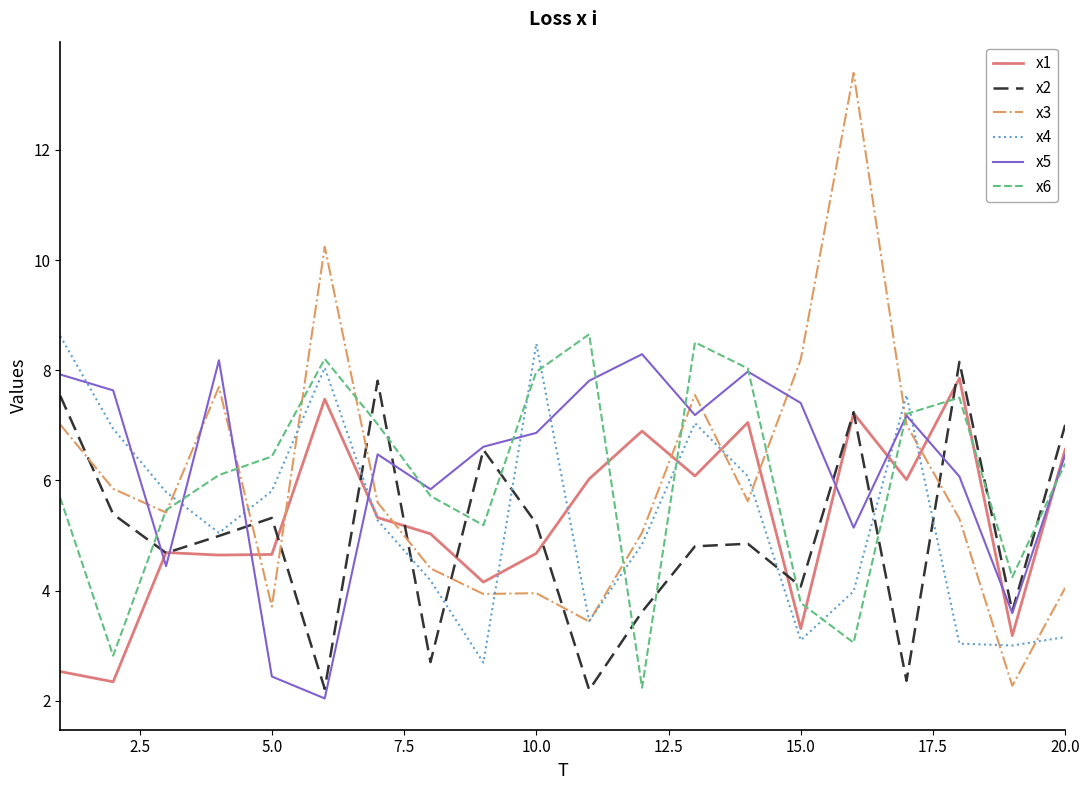

What is the minimum value for x3?

2.3